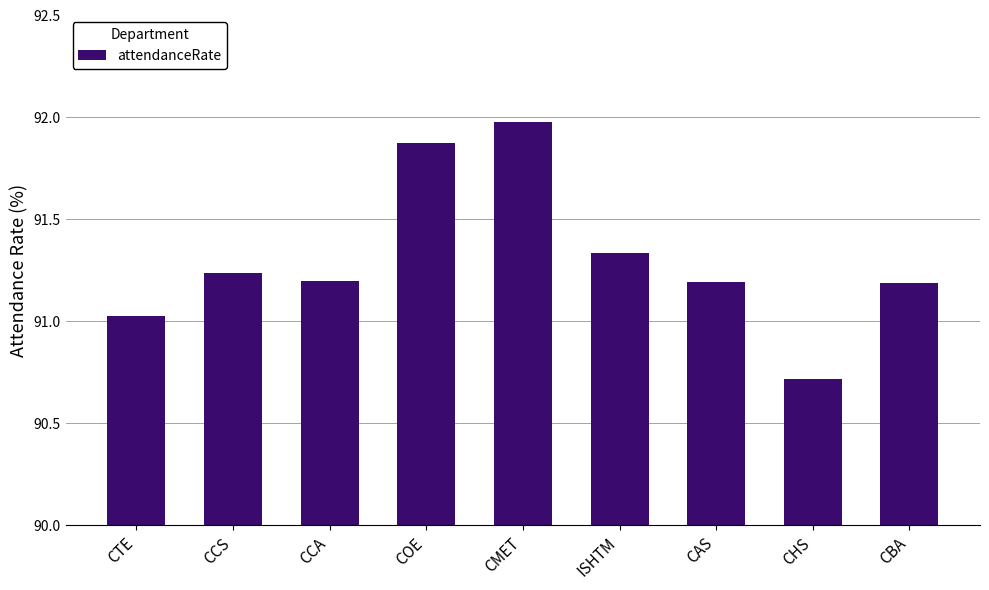

The value at CHS is 41.9. True or false?

False